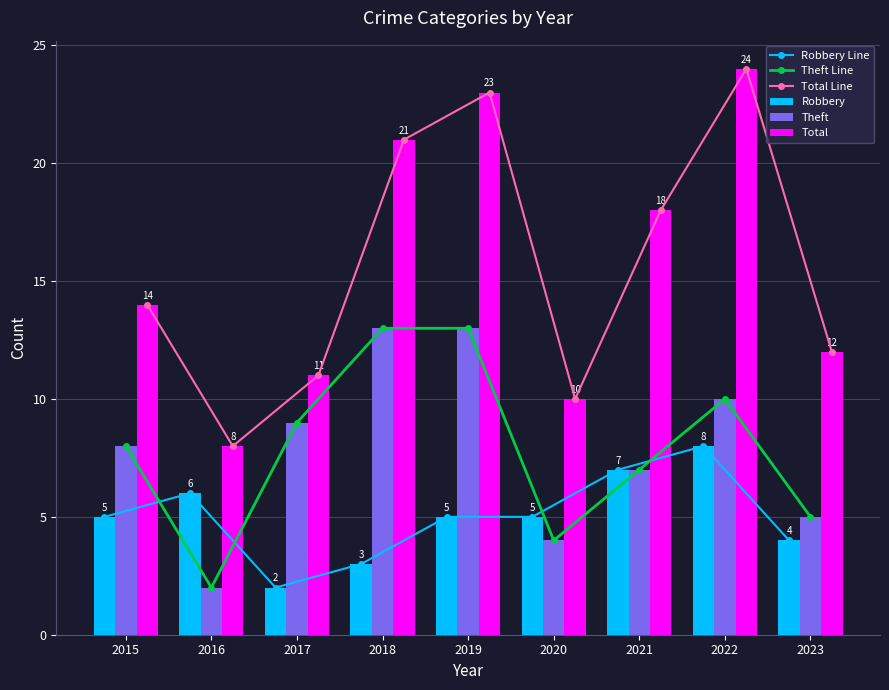

Are the bars grouped side by side (vs. stacked)?

Yes